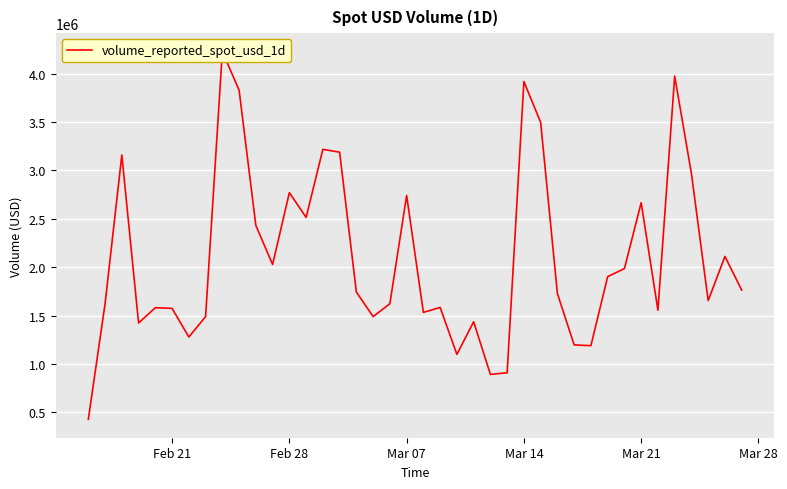

Does the chart display data point markers on the line(s)?

No